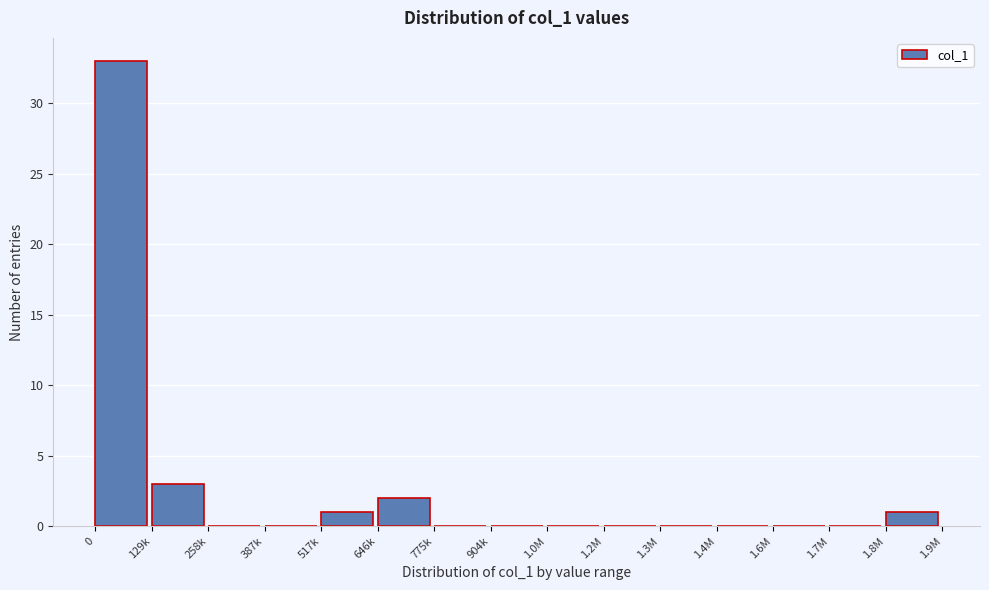

Reading left to right, transcribe all the data shown in this chart.

0=33	129k=3	258k=0	387k=0	517k=1	646k=2	775k=0	904k=0	1.0M=0	1.2M=0	1.3M=0	1.4M=0	1.6M=0	1.7M=0	1.8M=1